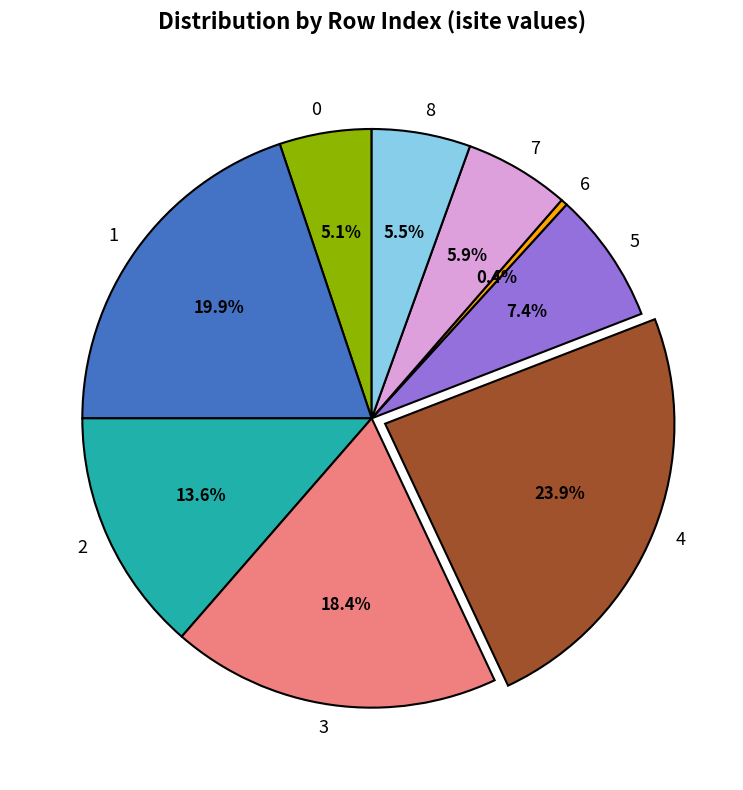

Does 3 account for over 50% of the chart?

No